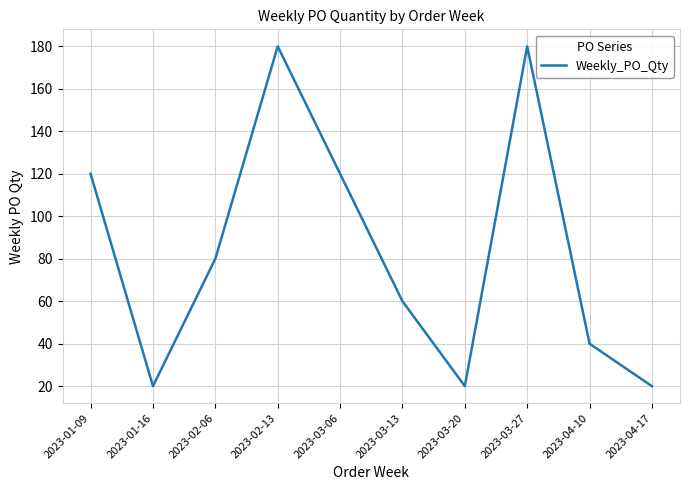

What position from the right is 2023-03-20?

4